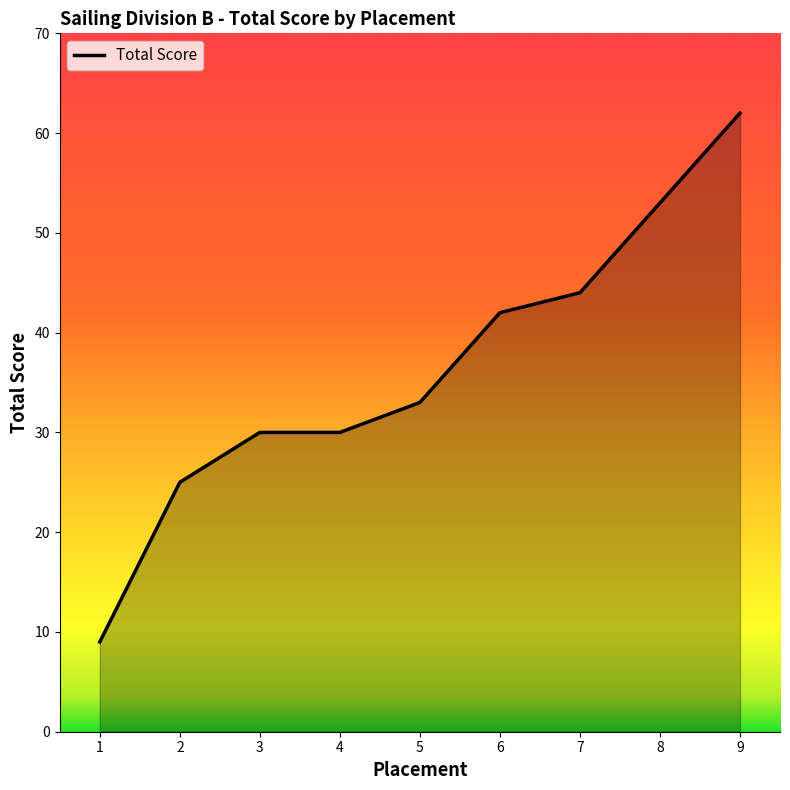

Reading right to left, extract all data points from this chart.

62	53	44	42	33	30	30	25	9